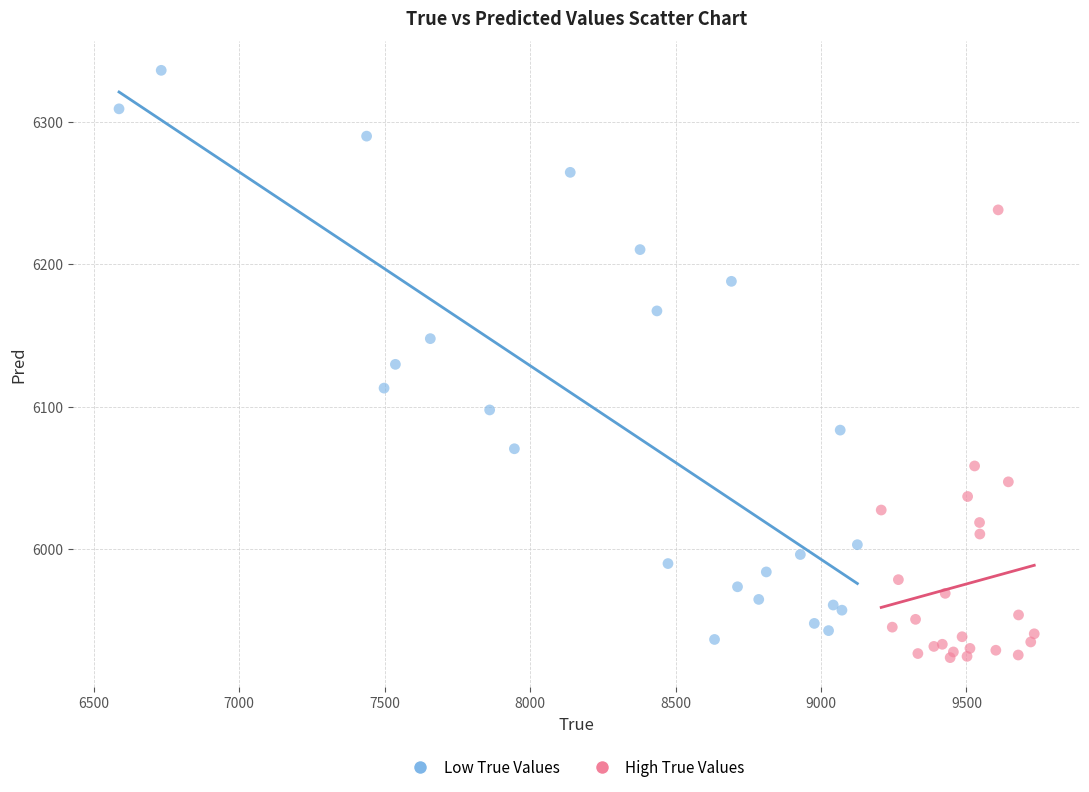

Which series contains the lowest Y value?

High True Values